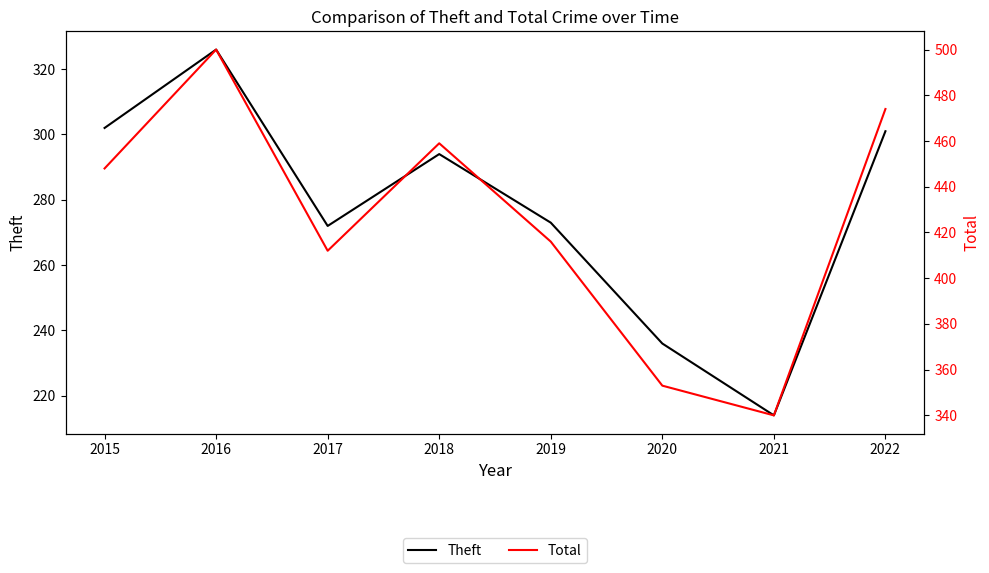

What is the difference between the highest and lowest values at 2017?

140